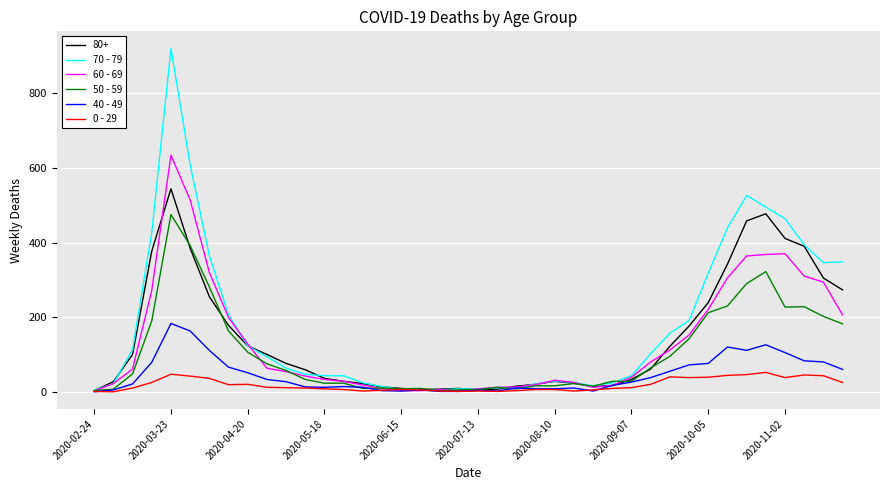

Does the chart display data point markers on the line(s)?

No